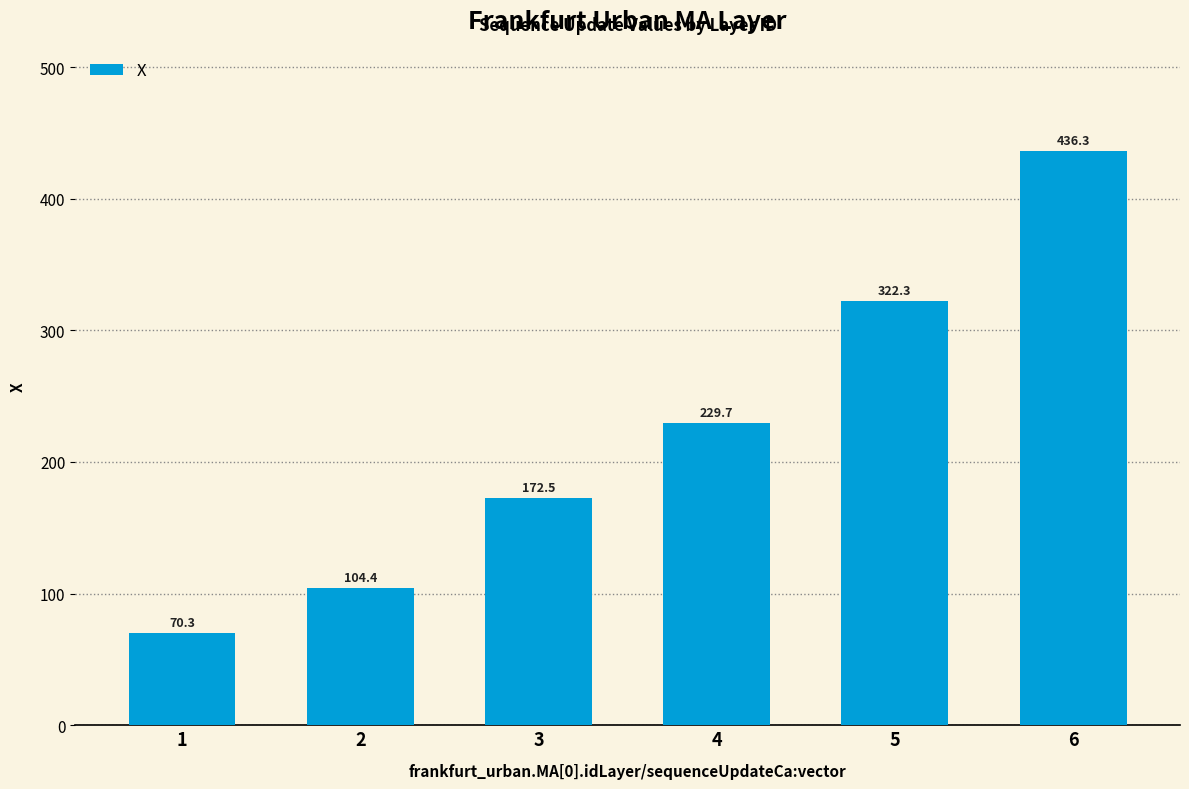

Reading left to right, transcribe all the data shown in this chart.

1=70.3	2=104.4	3=172.5	4=229.7	5=322.3	6=436.3